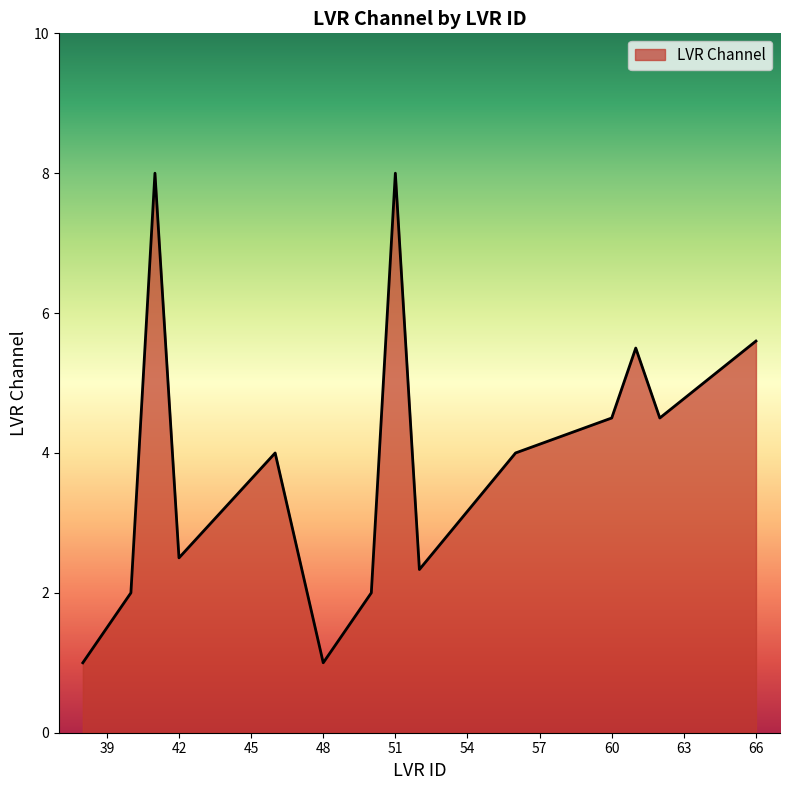

What is the average value?

3.9